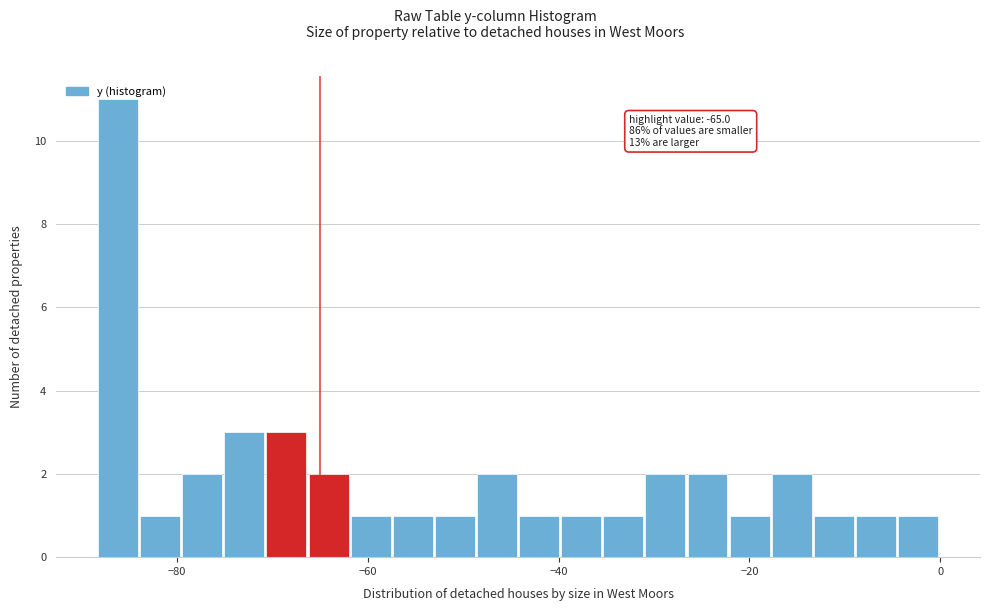

Around what value on the x-axis is the tallest bar? Give the approximate position of its centre, as read against the axis.

-86